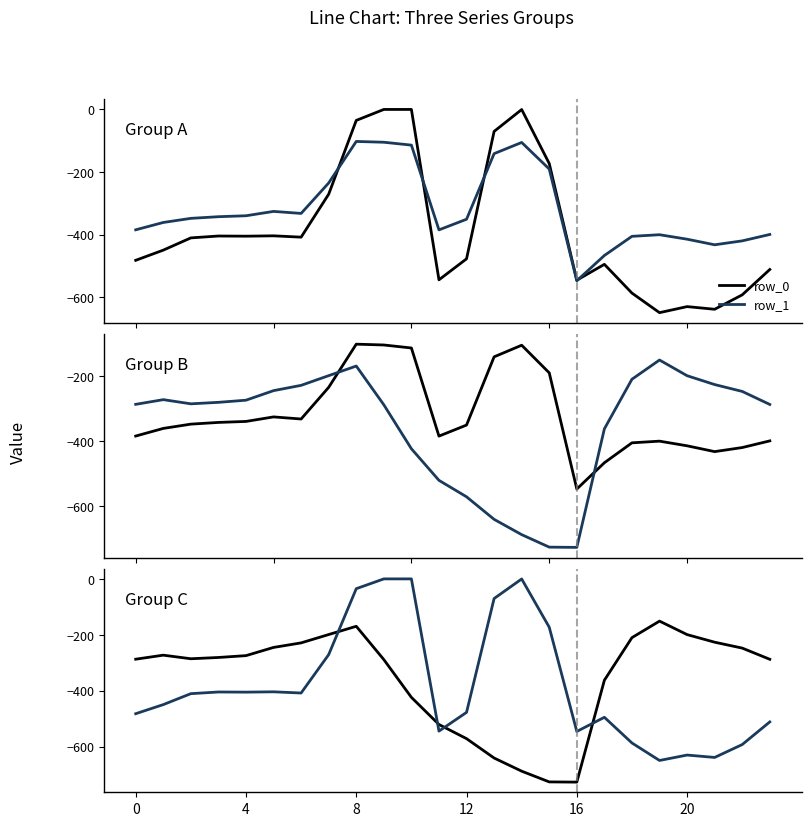

The row_2 series shows -726.6 at 16. True or false?

True